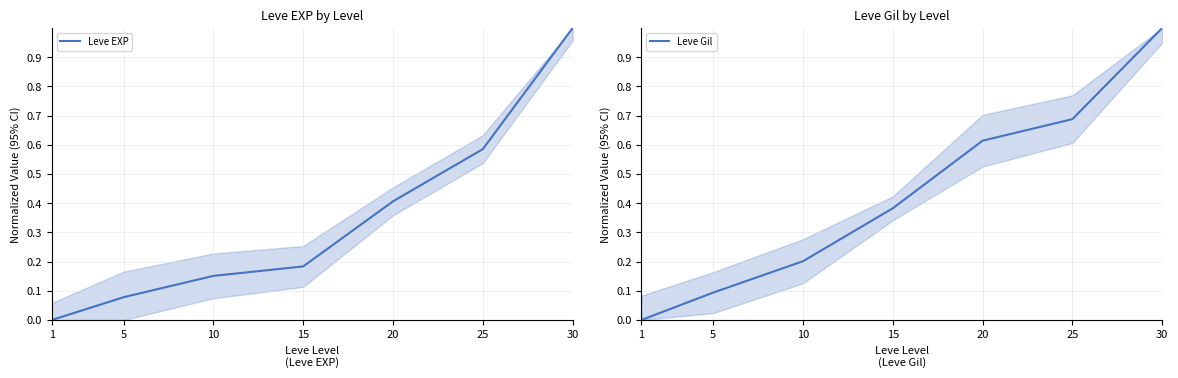

What are all the series names shown in the legend?

Leve EXP, Leve Gil